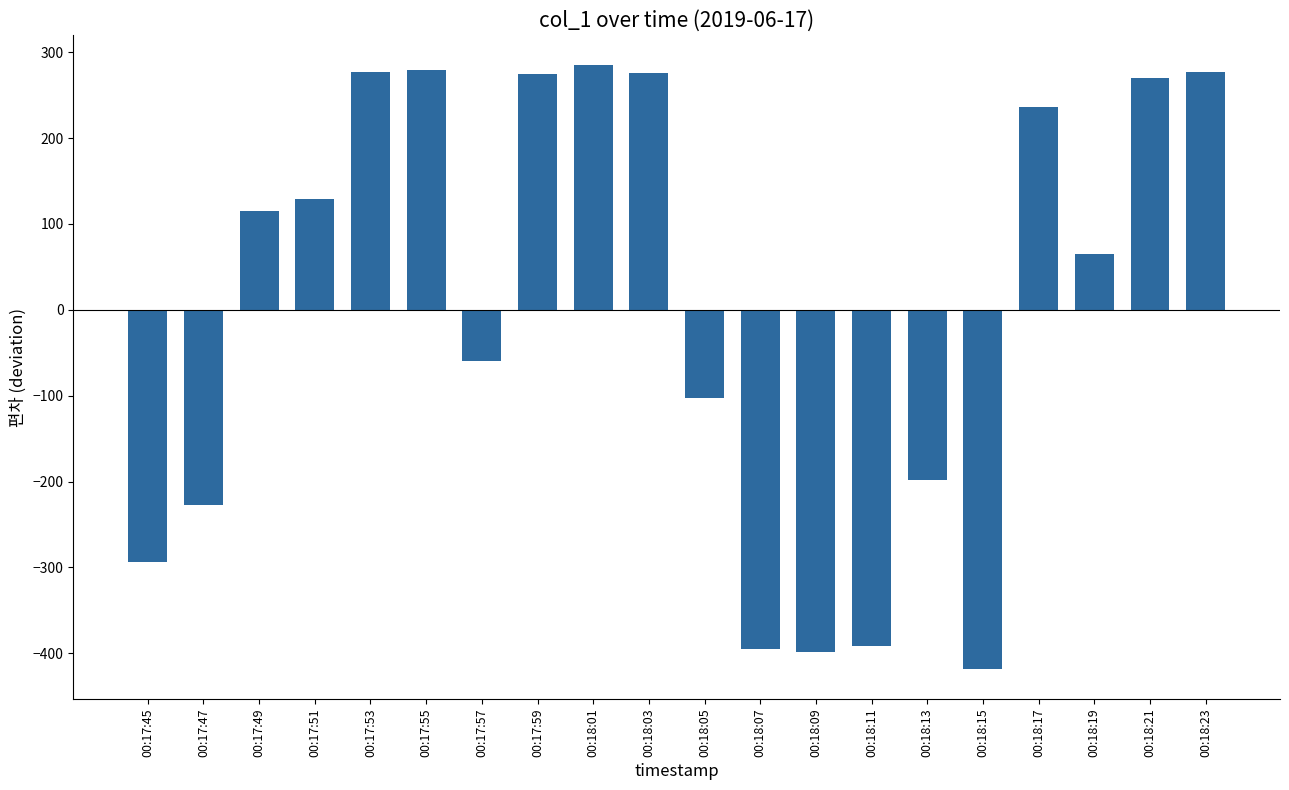

At which category does the chart reach its minimum across all series?

00:18:15